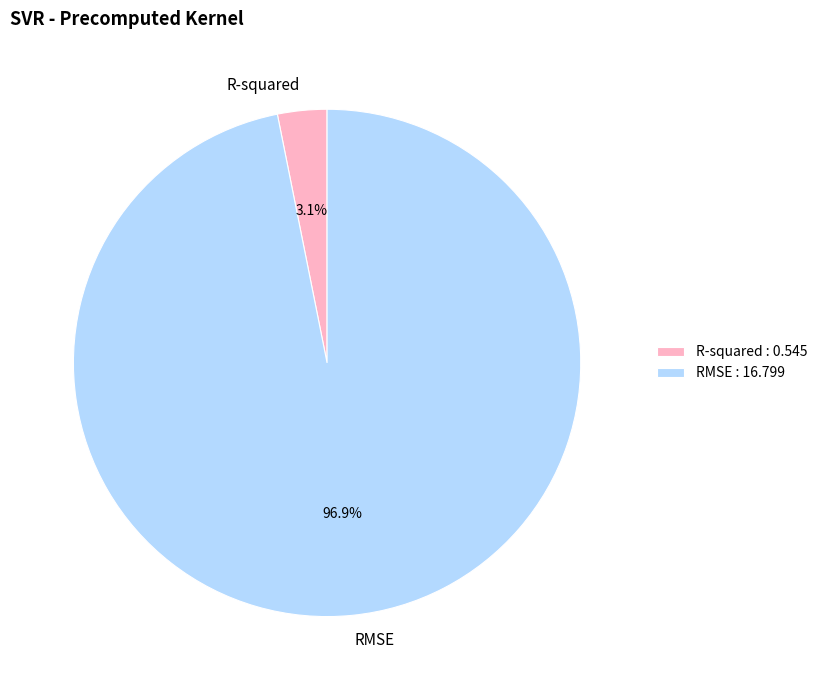

Between R-squared and RMSE, which is larger?

RMSE